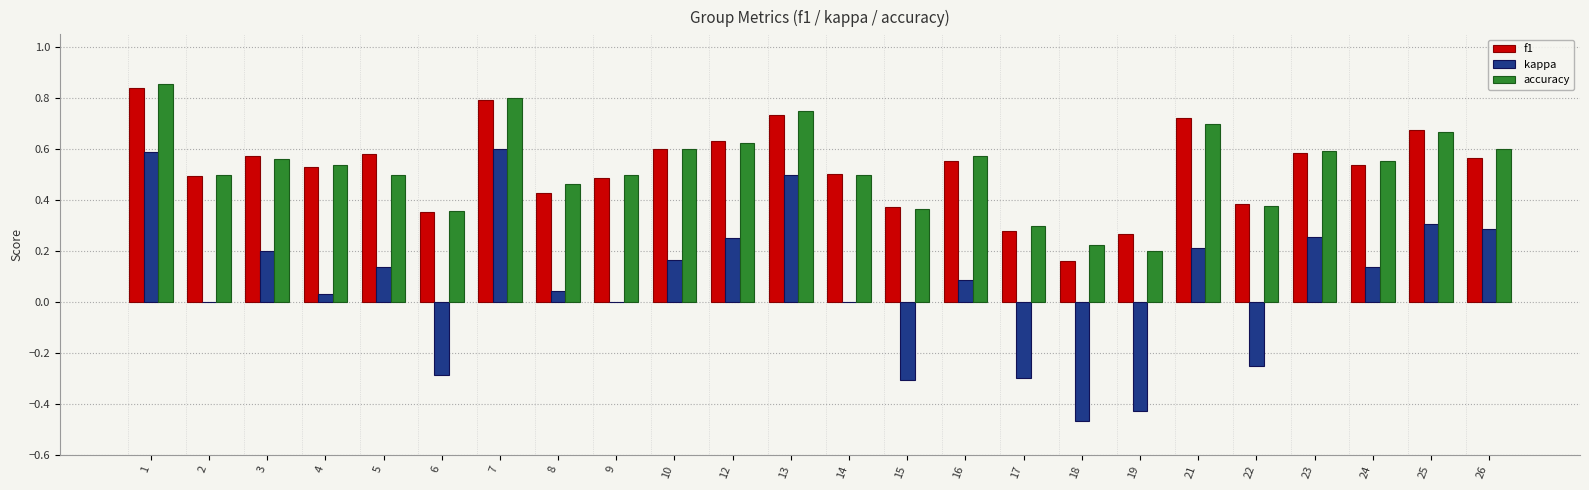

True or false: kappa has a value of -0.1 at 18.

False